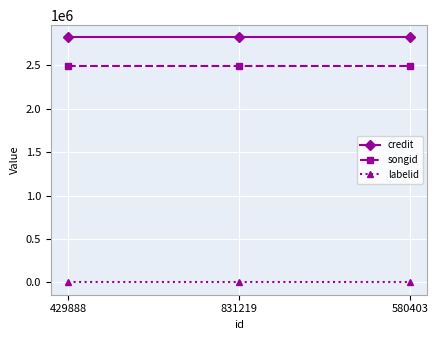

Reading right to left, what are all the values shown in this chart?

credit: 2818771	2818771	2818771
songid: 2492066	2492066	2492066
labelid: -1	-1	-1